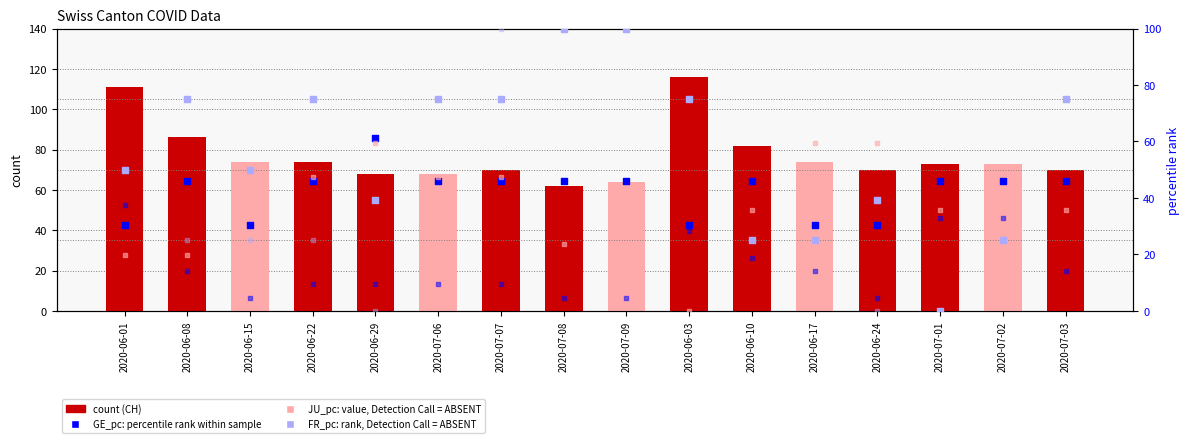

Which series has the largest Y range (max minus min)?

FR_pc (rank, Detection Call=ABSENT)